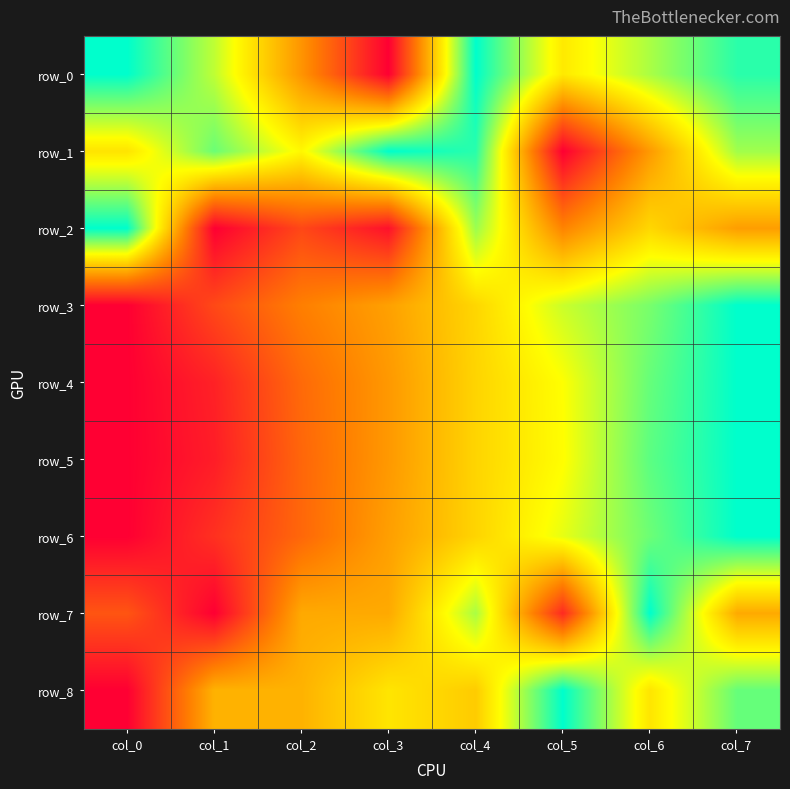

Rank the series by their maximum value, from highest to lowest.

row_0, row_1, row_2, row_3, row_4, row_5, row_6, row_7, row_8